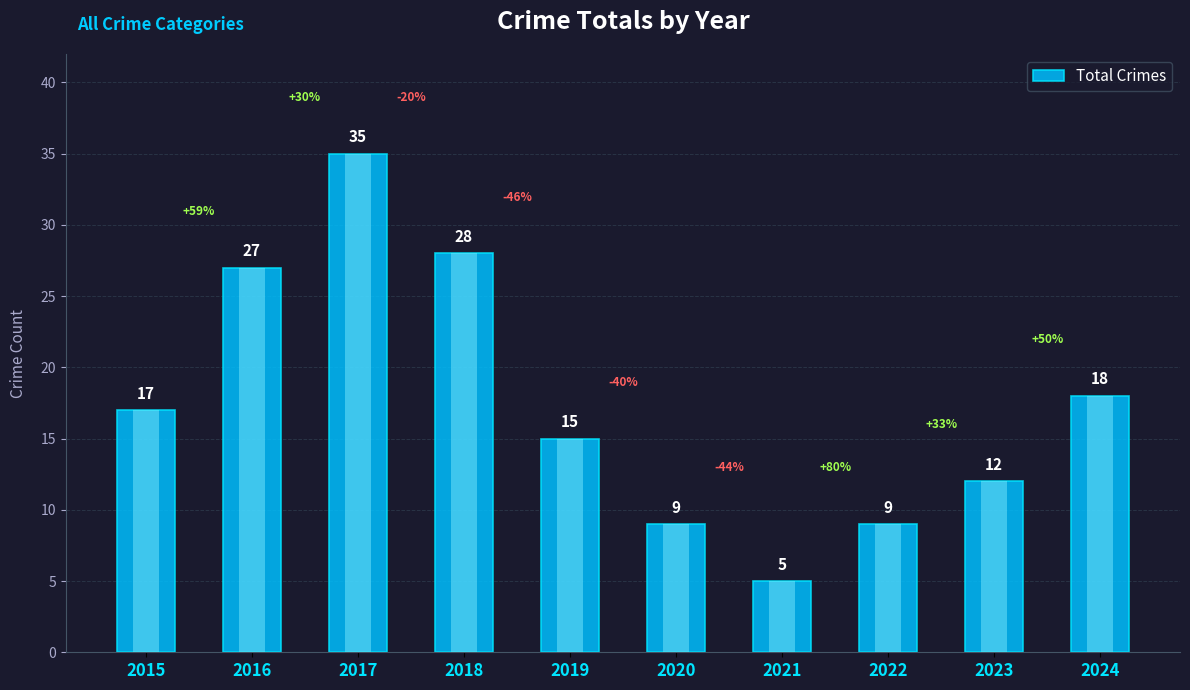

Between 2017 and 2022, which is larger?

2017